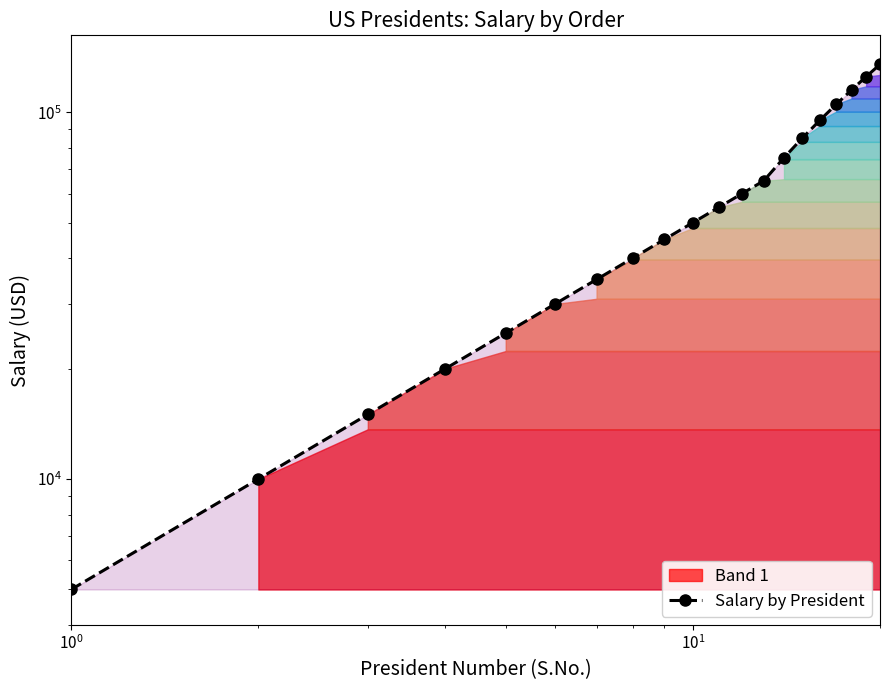

What is the difference between the second highest and minimum values?

120000